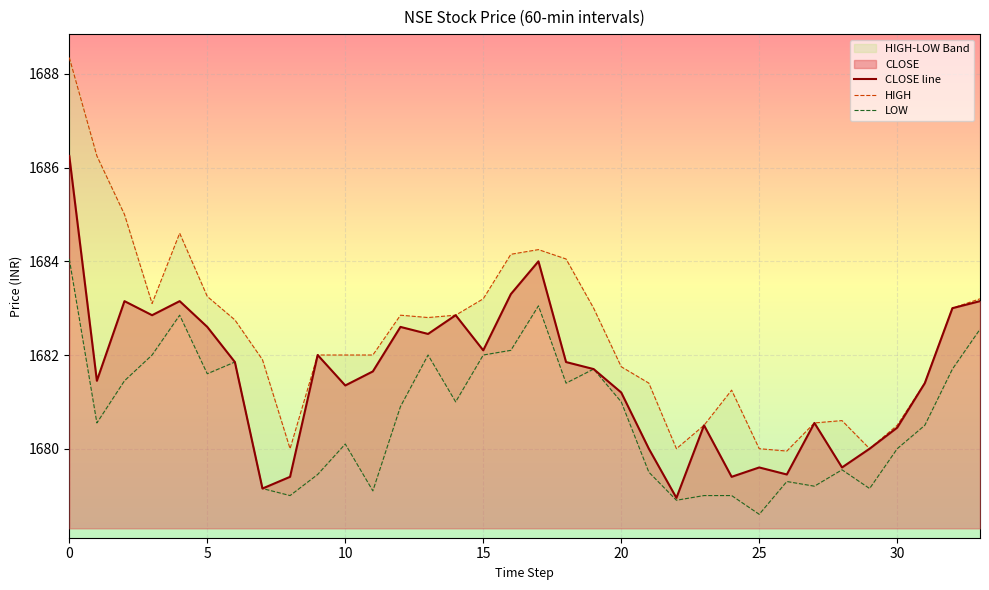

What is the value of the HIGH point at the 8th from the left?

1681.9